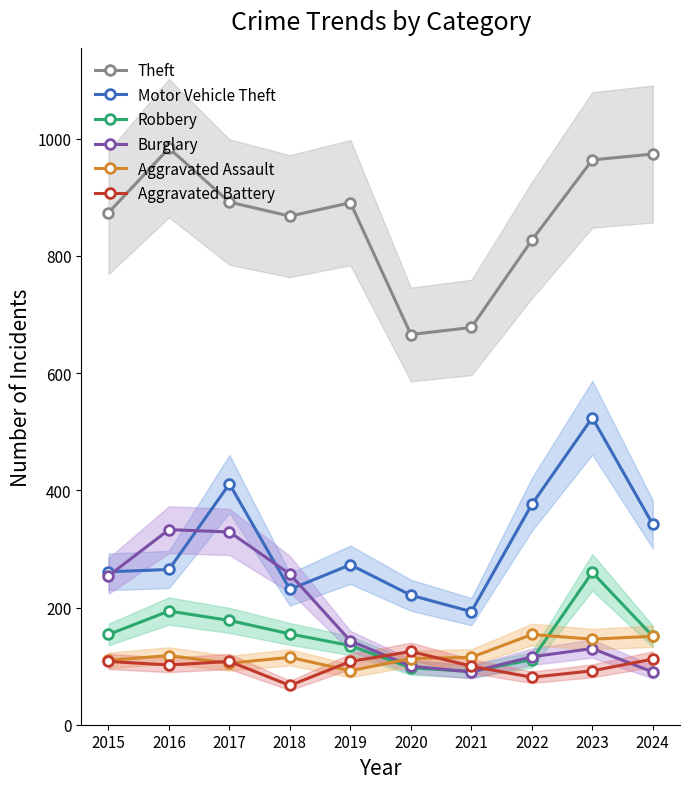

What is the difference between the Robbery values at 2019 and 2016?

59